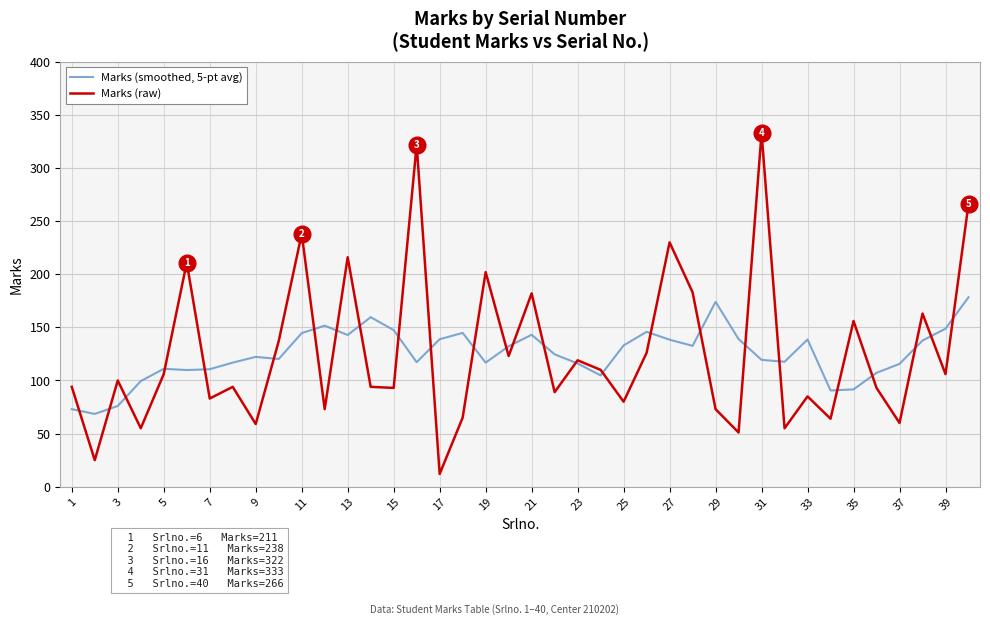

What is the highest value of the Marks (smoothed, 5-pt avg) series?

178.3